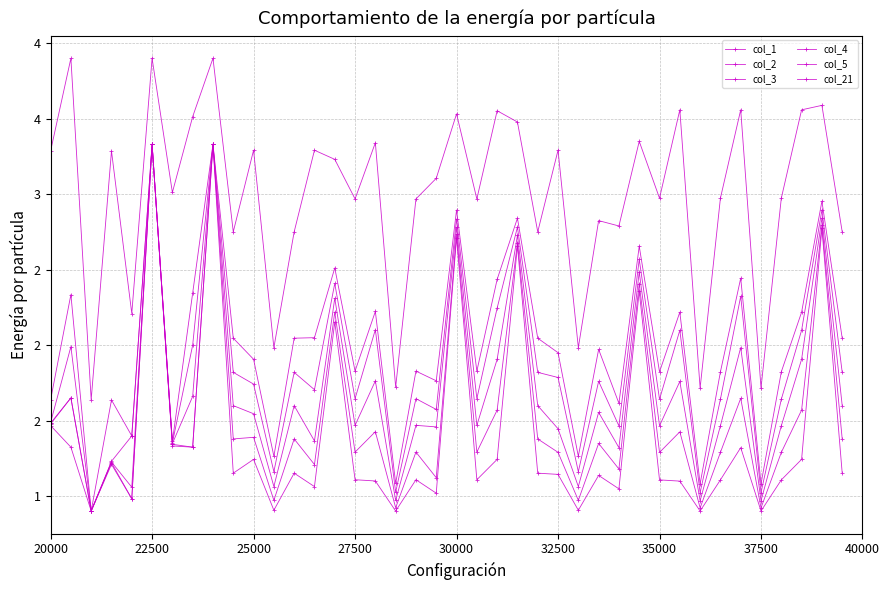

In col_4, how many points are lower than both neighbors (excluding endpoints)?

15